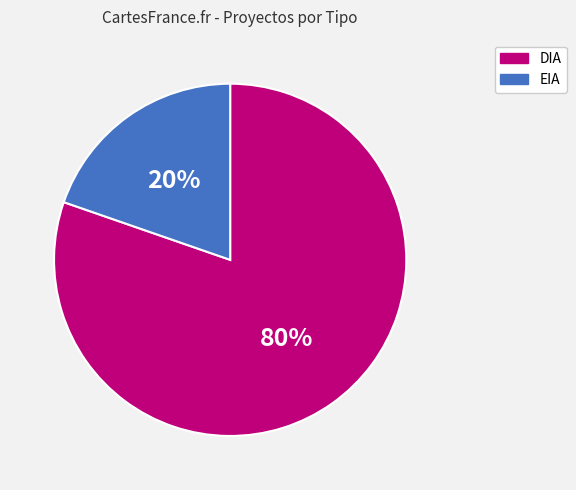

How many slices are in this pie chart?

2